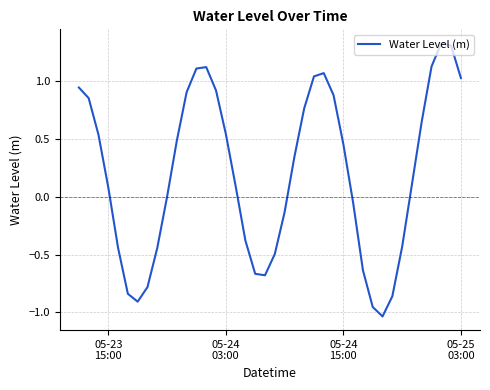

Is this an area chart (filled region under the line)?

No